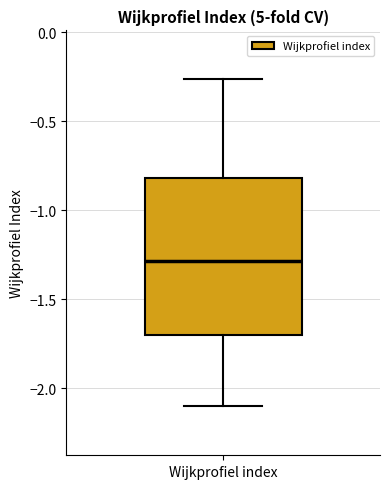

Transcribe this box plot: give where the median line is, the range the box spans, and where the two whiskers end, as read against the y-axis. The values are not printed on the chart, so give them approximately, as read against the axis.

median -1.30, box -1.70 to -0.80, whiskers -2.10 to -0.25